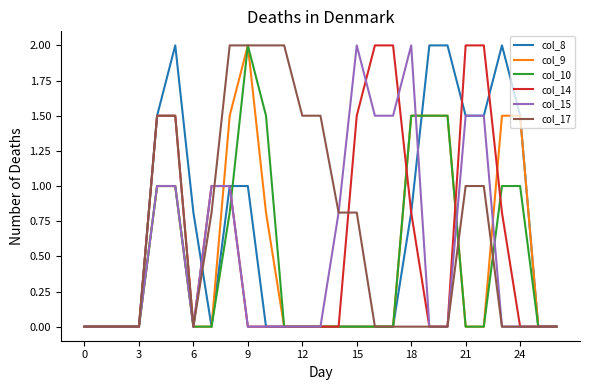

Which series has the largest total across all categories?

col_17